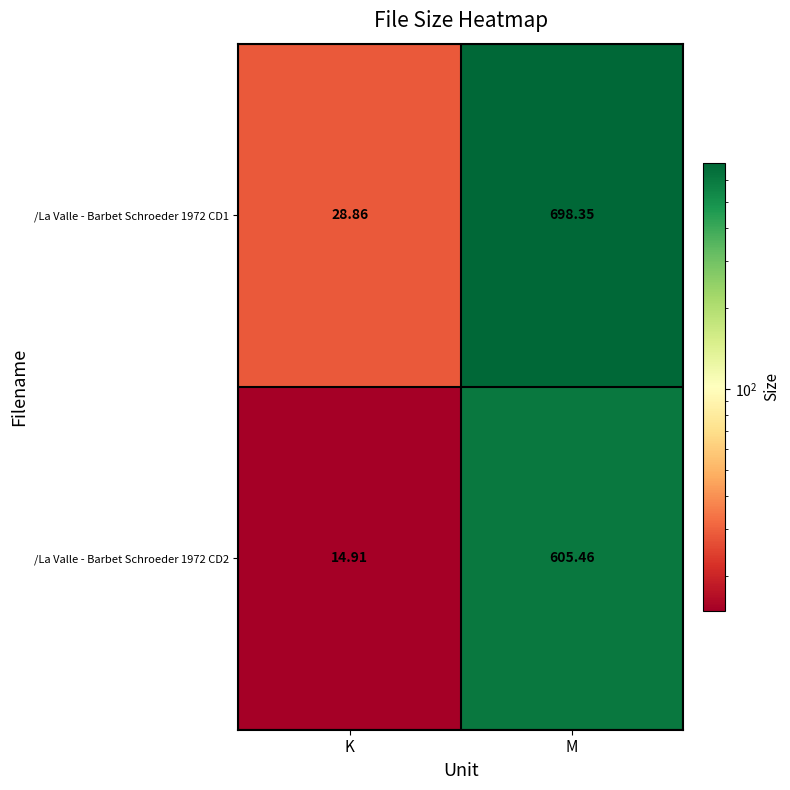

List the labels in order of /La Valle - Barbet Schroeder 1972 CD1 value, largest first.

M, K